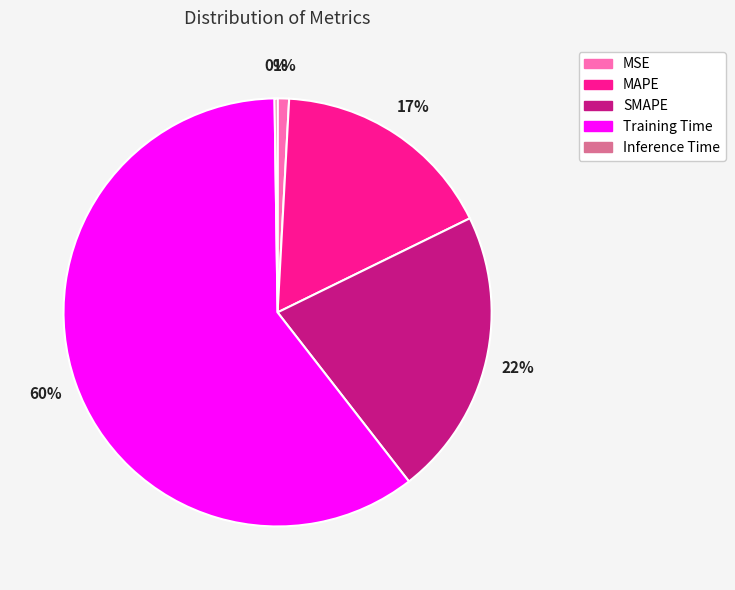

Combined, do MSE and MAPE account for over 50%?

No